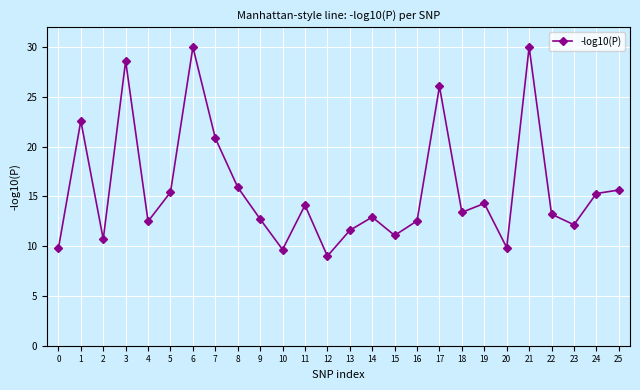

Read the value at 1.

22.6